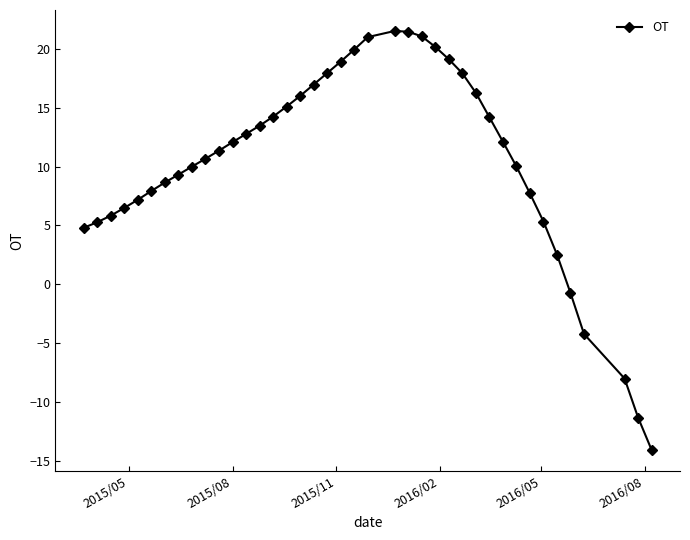

What is the value of the 23rd point from the left?

21.5